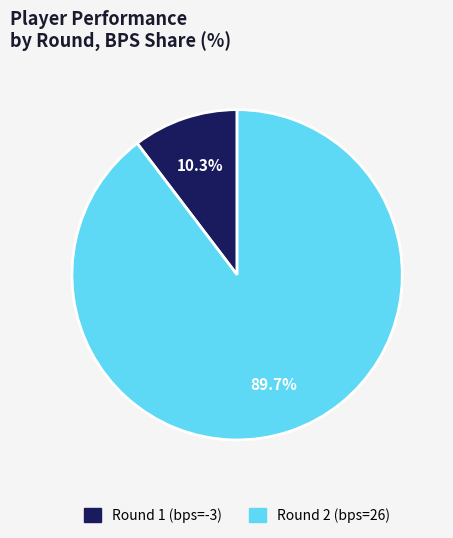

What percentage is NOT represented by Round 2 (bps=26)?

10.3%